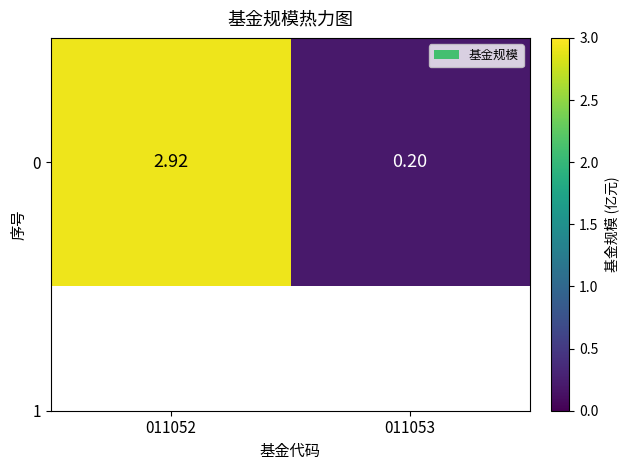

Which category has the highest value across all series?

011052